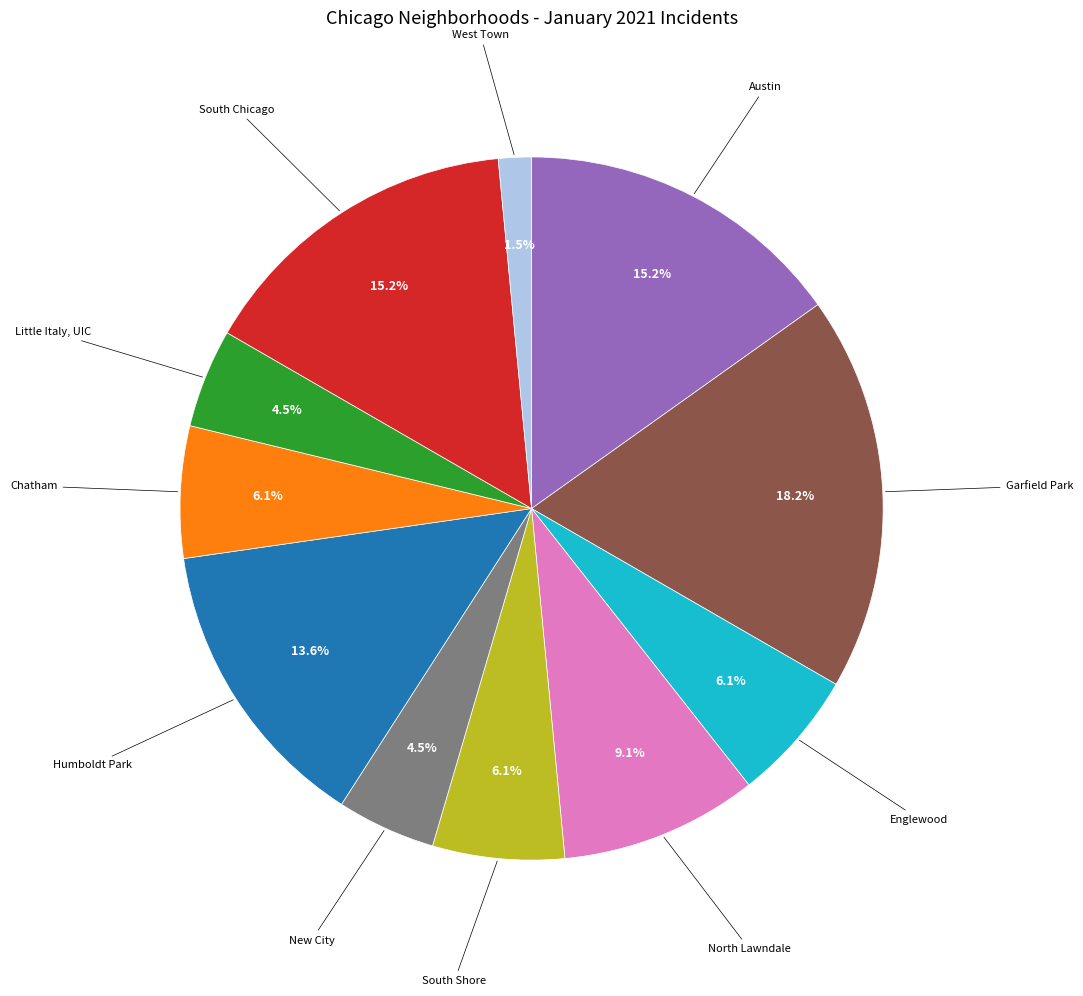

Does any single category account for the majority?

No